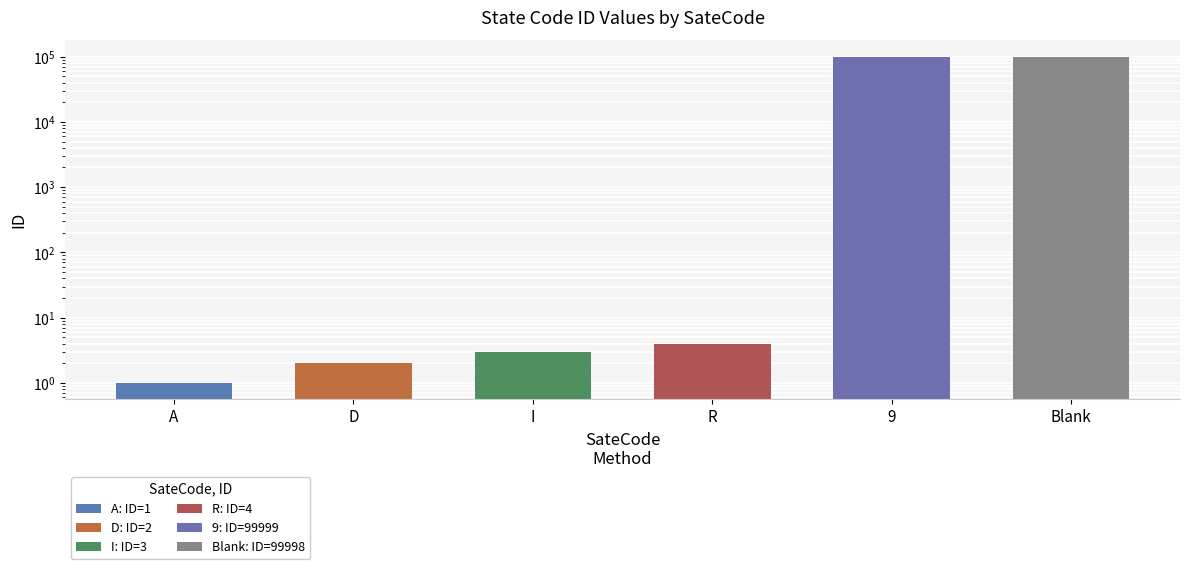

Count the number of values greater than 4.

2